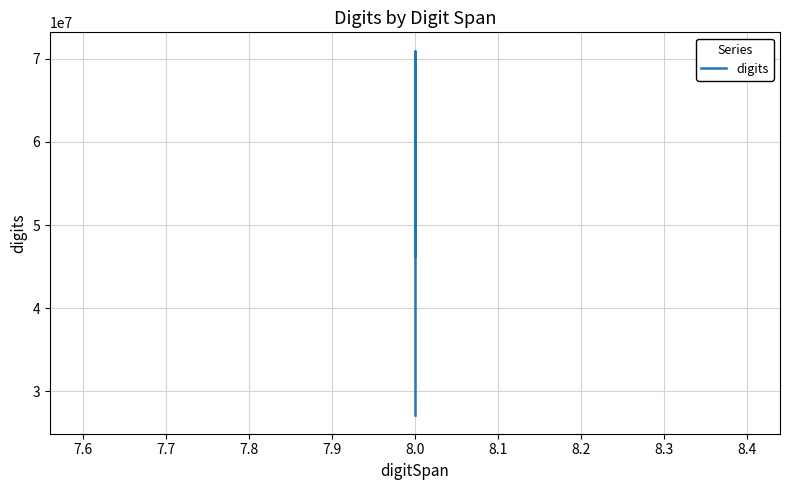

What is the difference between the second highest and minimum values?

19120085